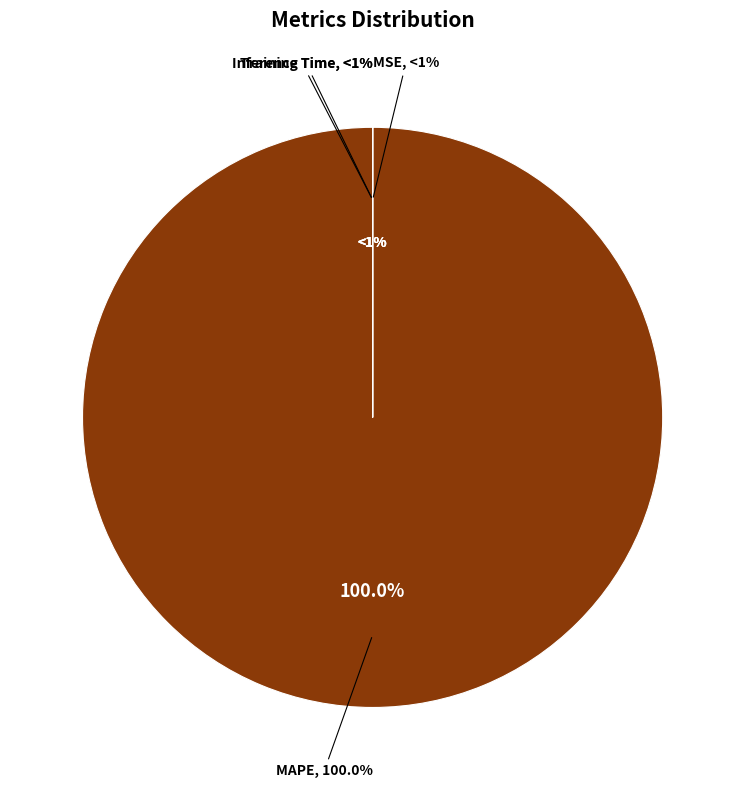

Which slice is the smallest?

Inference Time